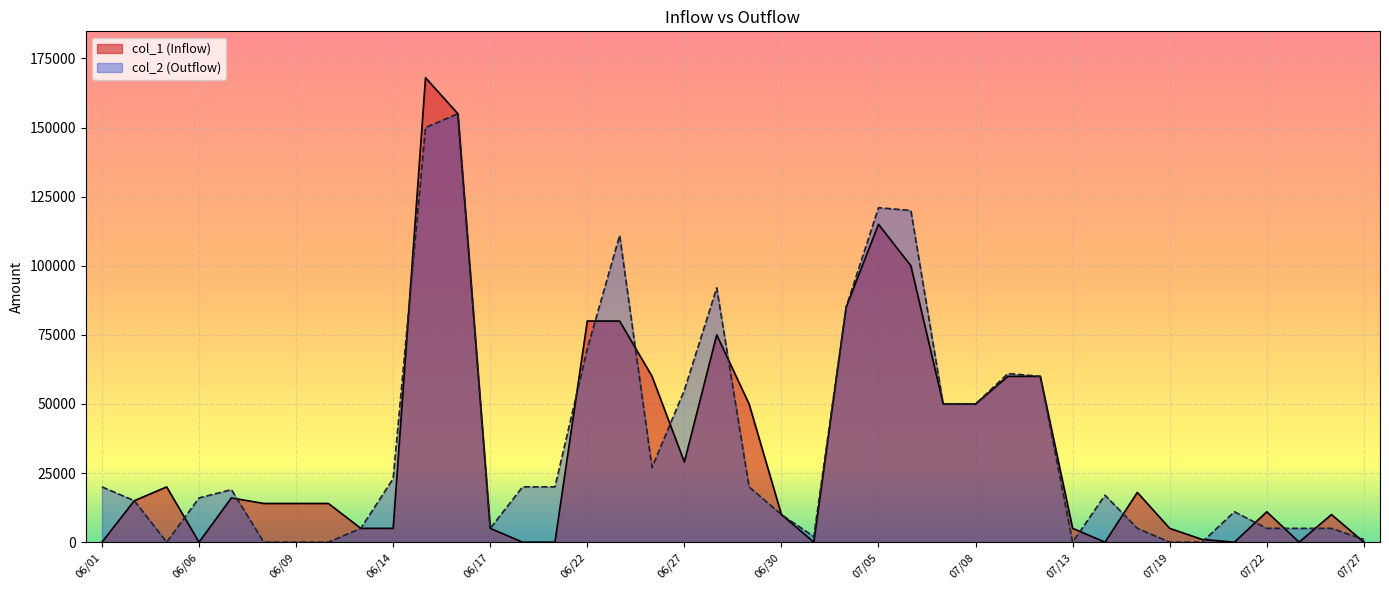

Count the number of data series in this chart.

2